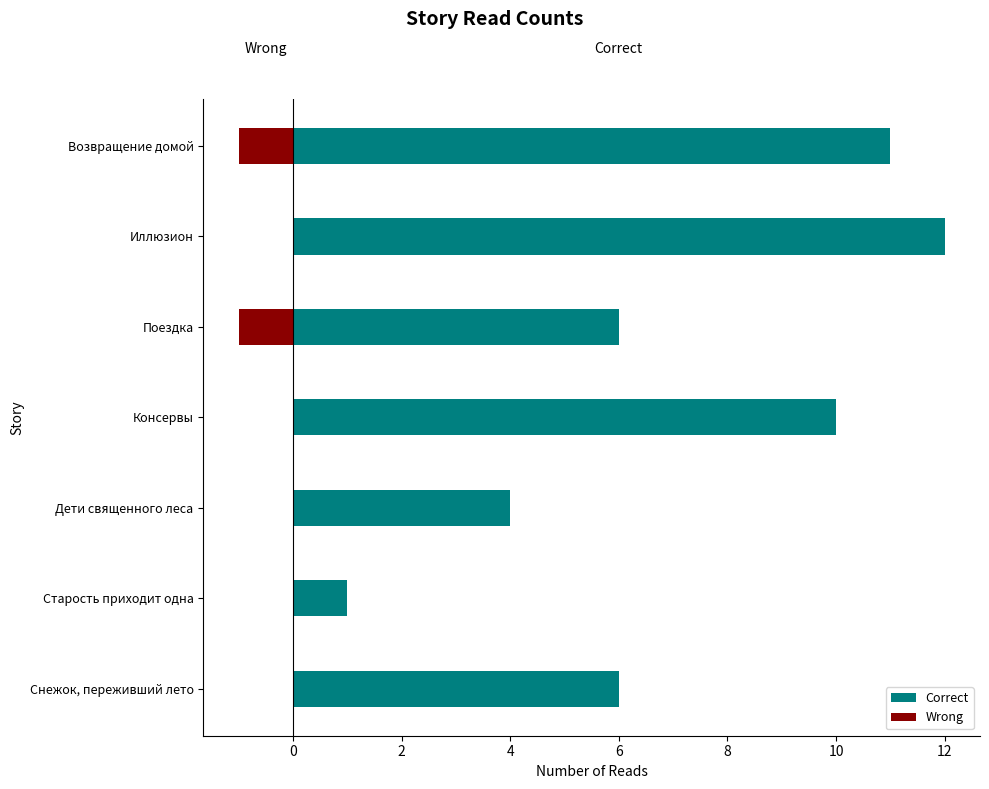

Which series has the widest spread of values?

Correct